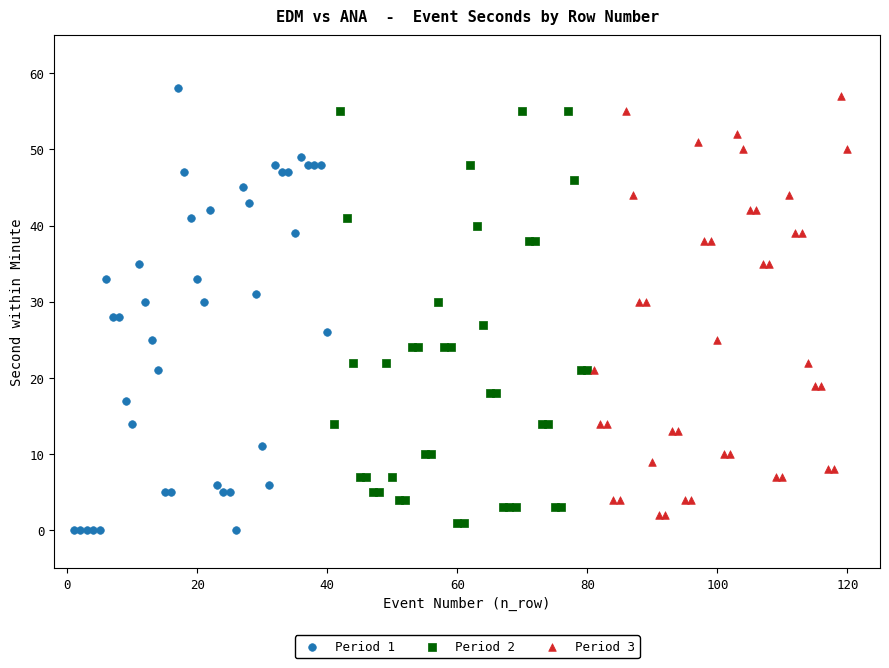

Which series has the widest spread of Y values?

Period 1